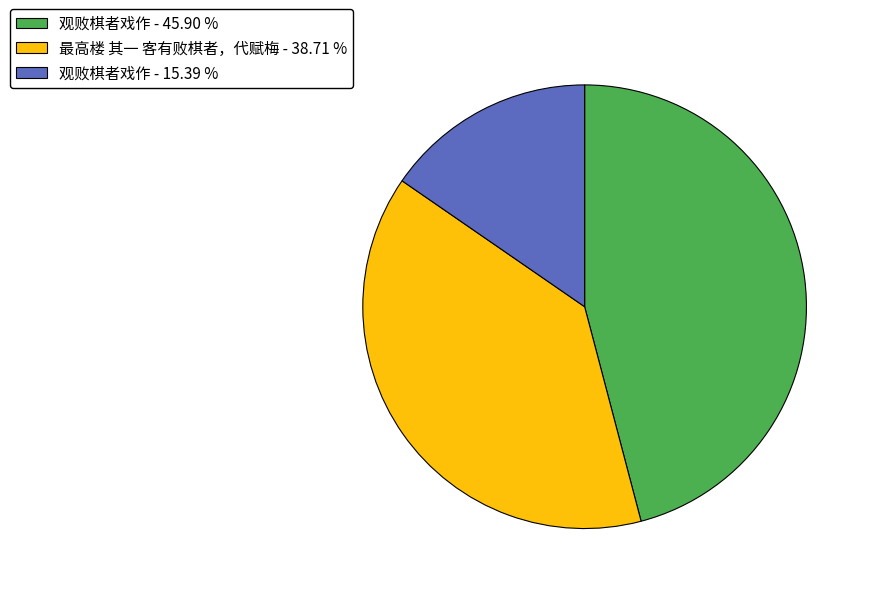

Rank the categories by value from highest to lowest.

观败棋者戏作 - 45.90 %, 最高楼 其一 客有败棋者，代赋梅 - 38.71 %, 观败棋者戏作 - 15.39 %